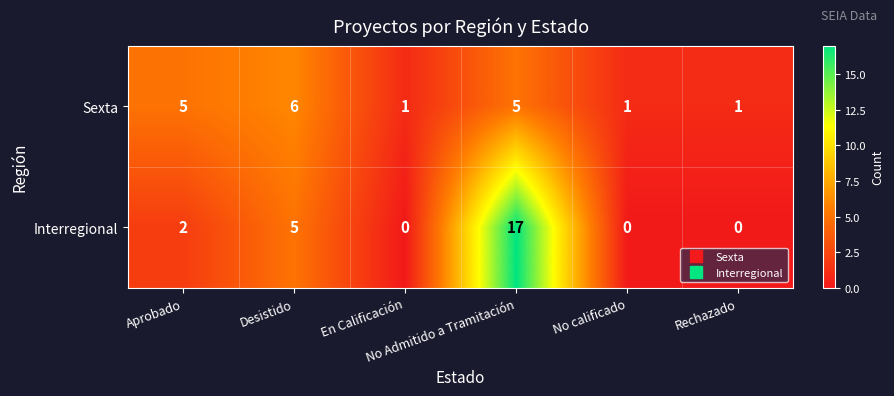

Count the Sexta values in the range 1 to 5.

5